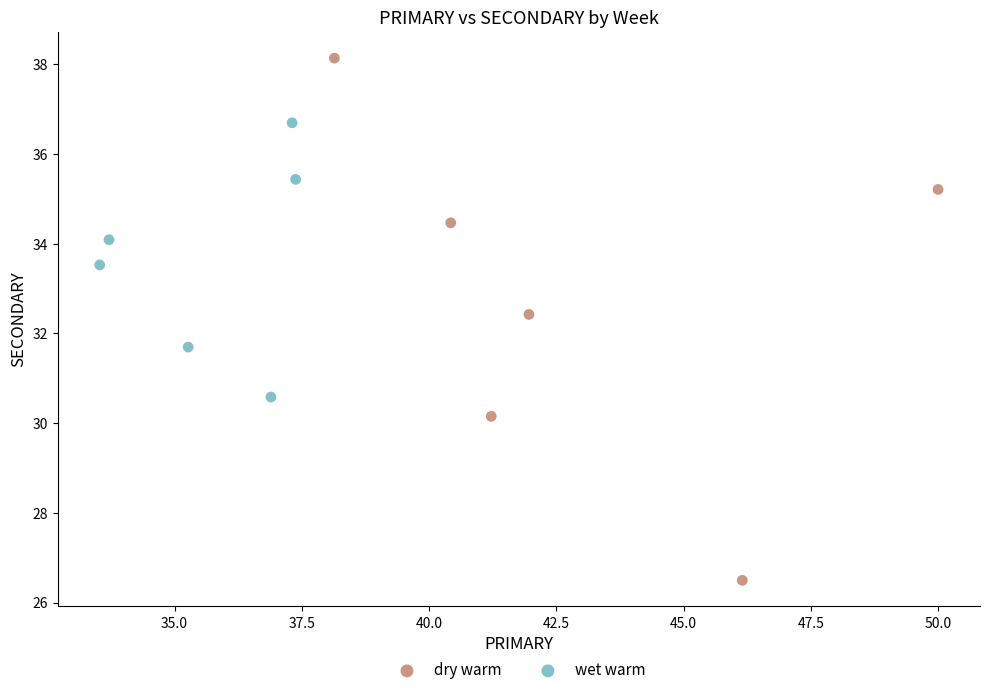

Which series contains the highest Y value?

dry warm